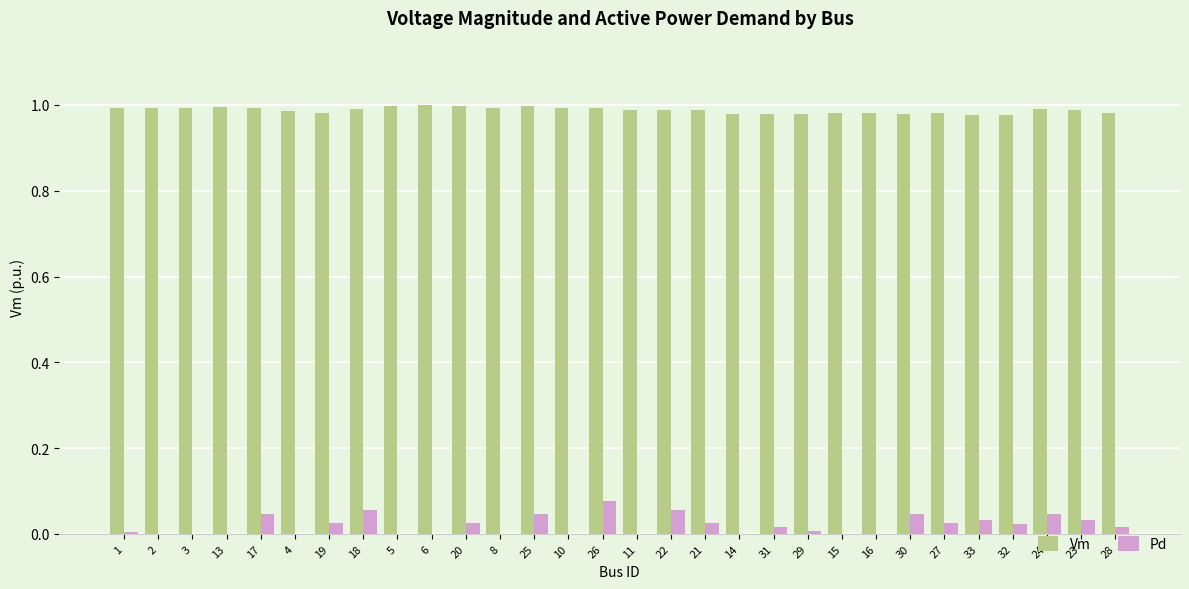

What is the sum of all Pd values?

0.6